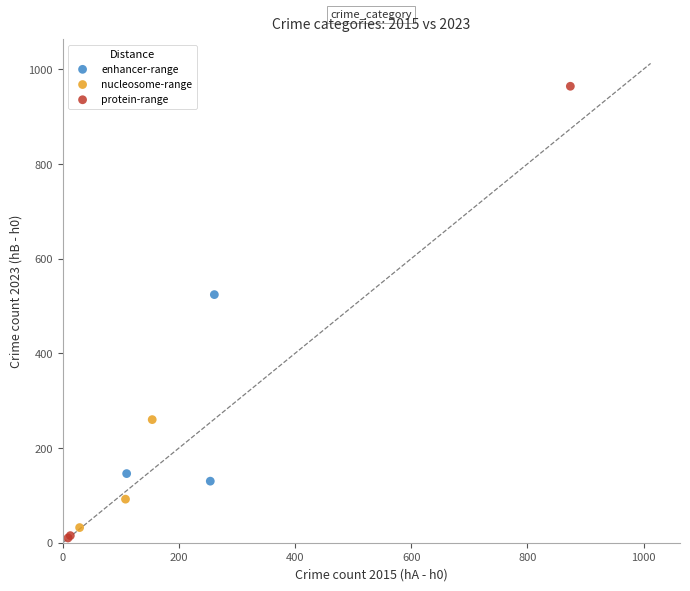

Which series contains the highest Y value?

protein-range